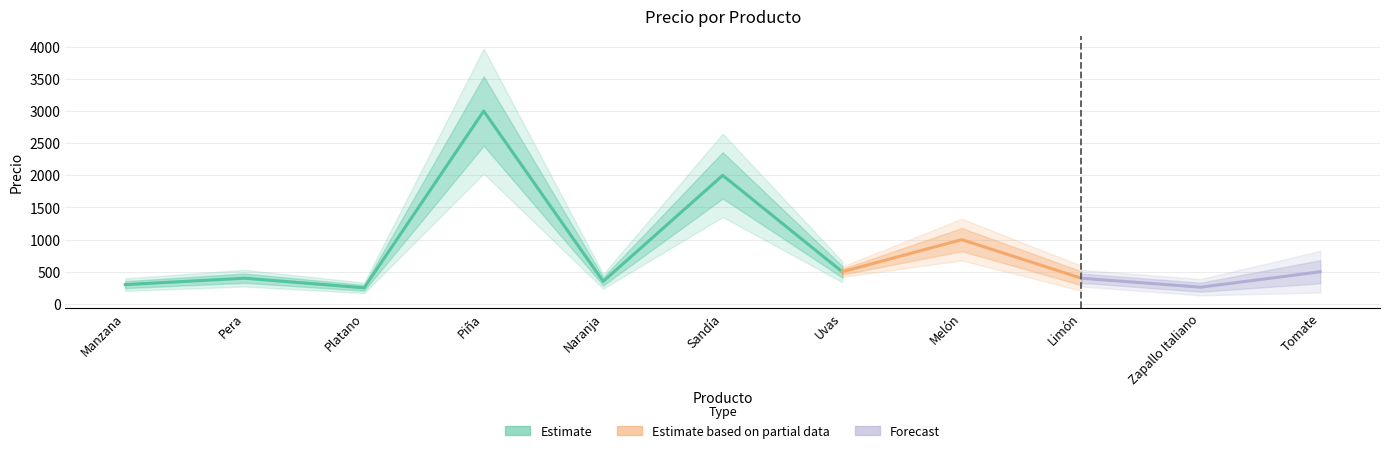

Reading left to right, what are all the values shown in this chart?

300	400	250	3000	350	2000	500	1000	400	260	500